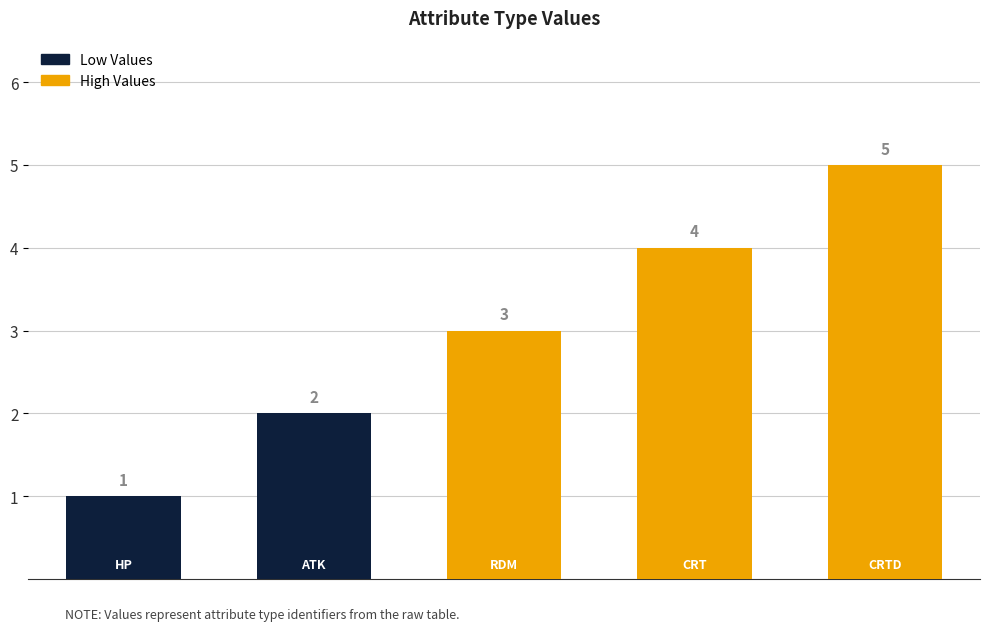

What is the average value?

3